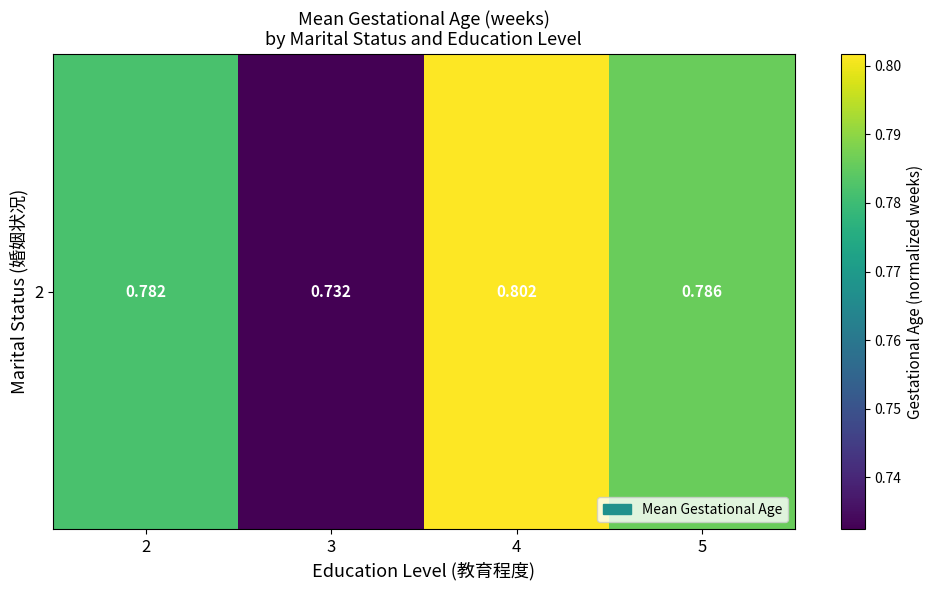

List the labels in order of value, largest first.

4, 5, 2, 3